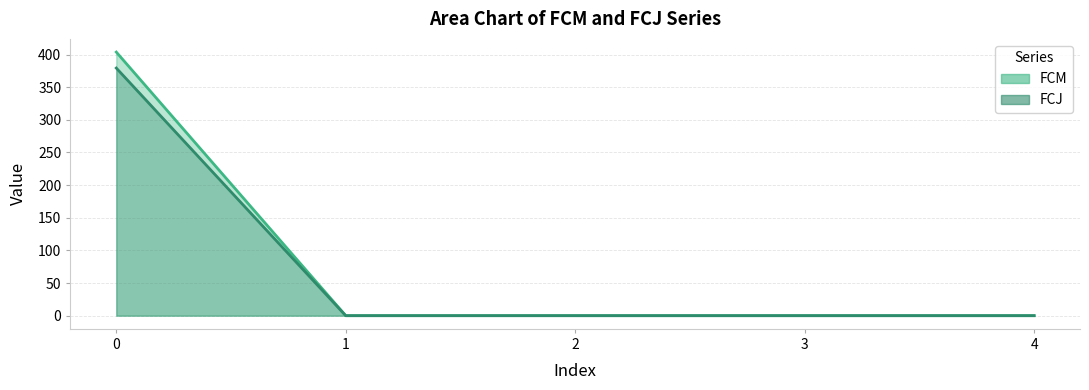

Is the value of FCM at 3 greater than the value of FCJ at 4?

No